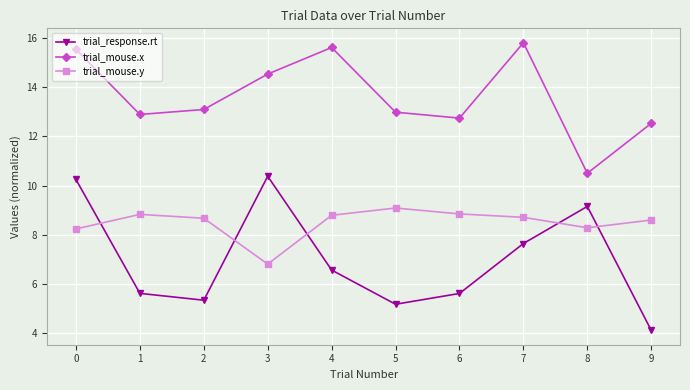

What is the value of the trial_mouse.y point at the 10th from the left?

8.6